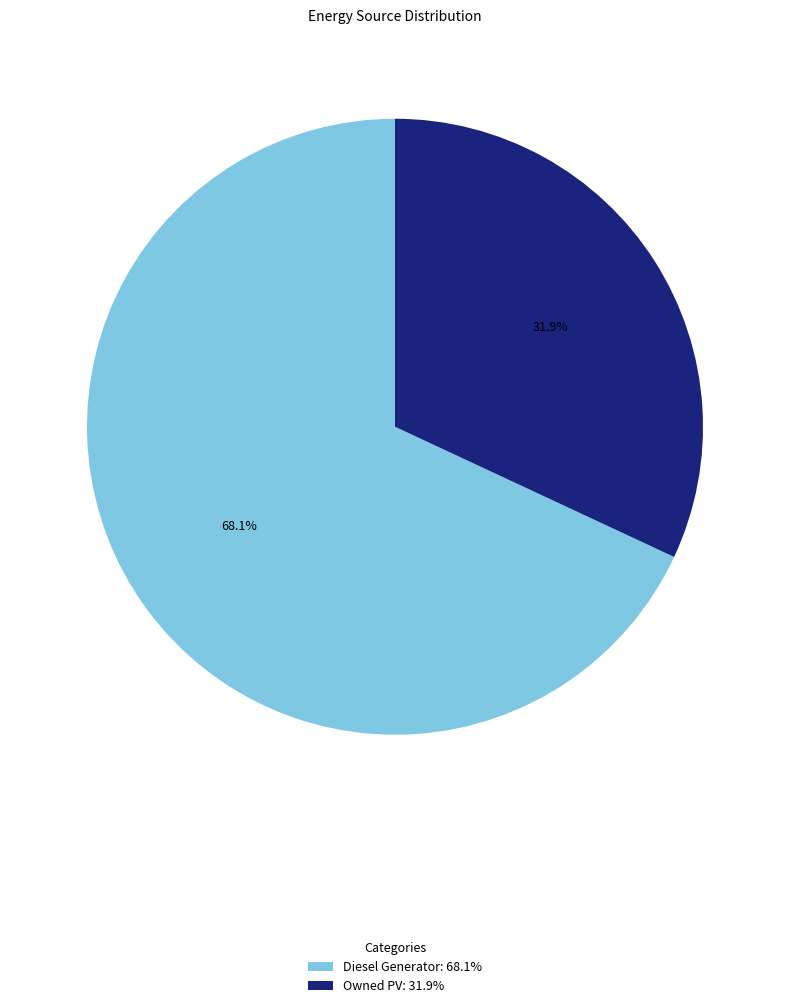

What is the largest slice in the pie chart?

Diesel Generator: 68.1%